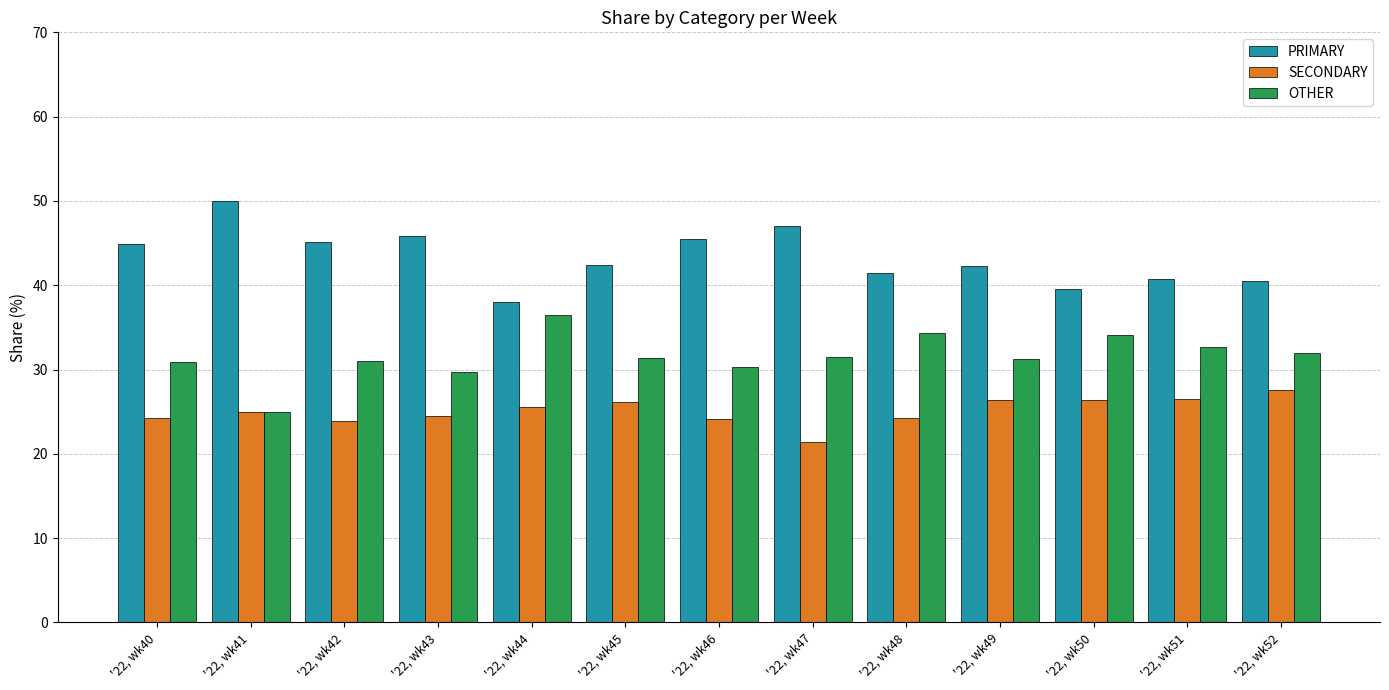

List the labels in order of OTHER value, largest first.

'22, wk44, '22, wk48, '22, wk50, '22, wk51, '22, wk52, '22, wk47, '22, wk45, '22, wk49, '22, wk42, '22, wk40, '22, wk46, '22, wk43, '22, wk41